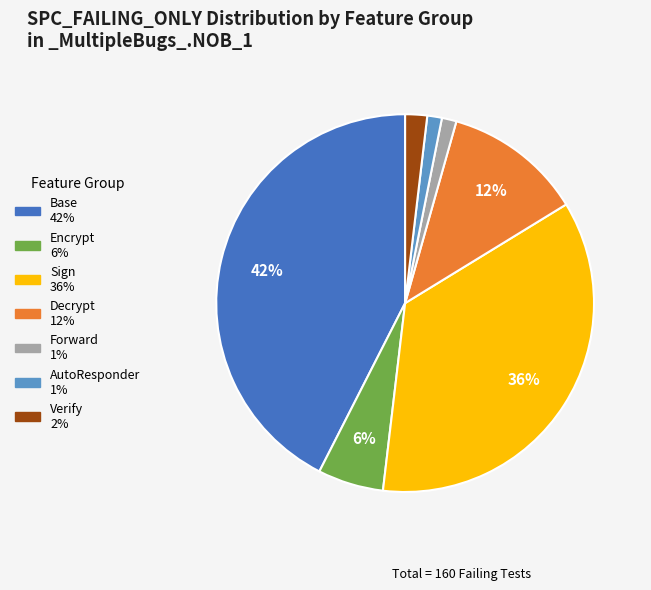

Count the number of slices in the pie.

7